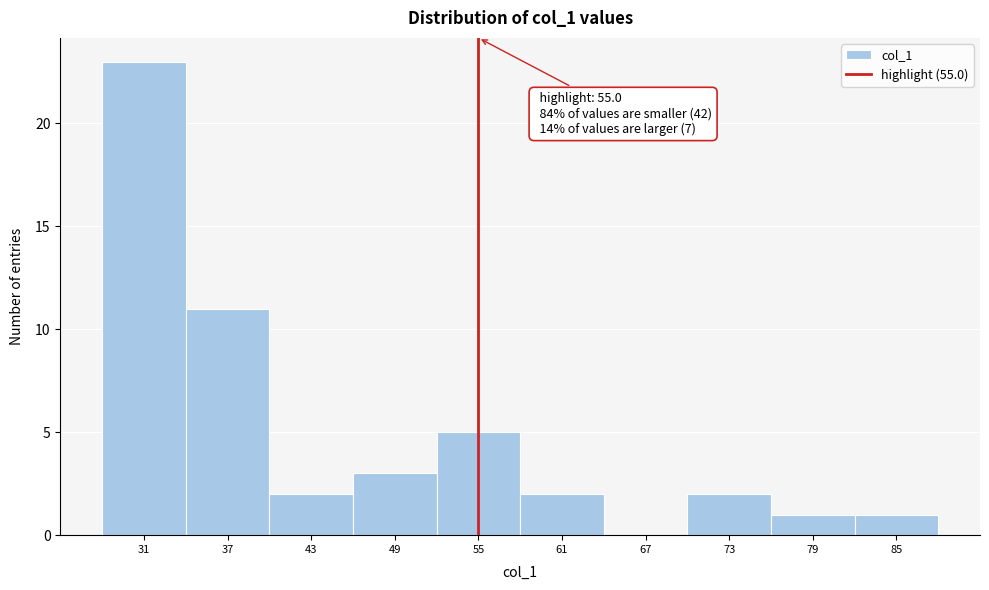

Over which range of the x-axis is the bar tallest?

28 to 34